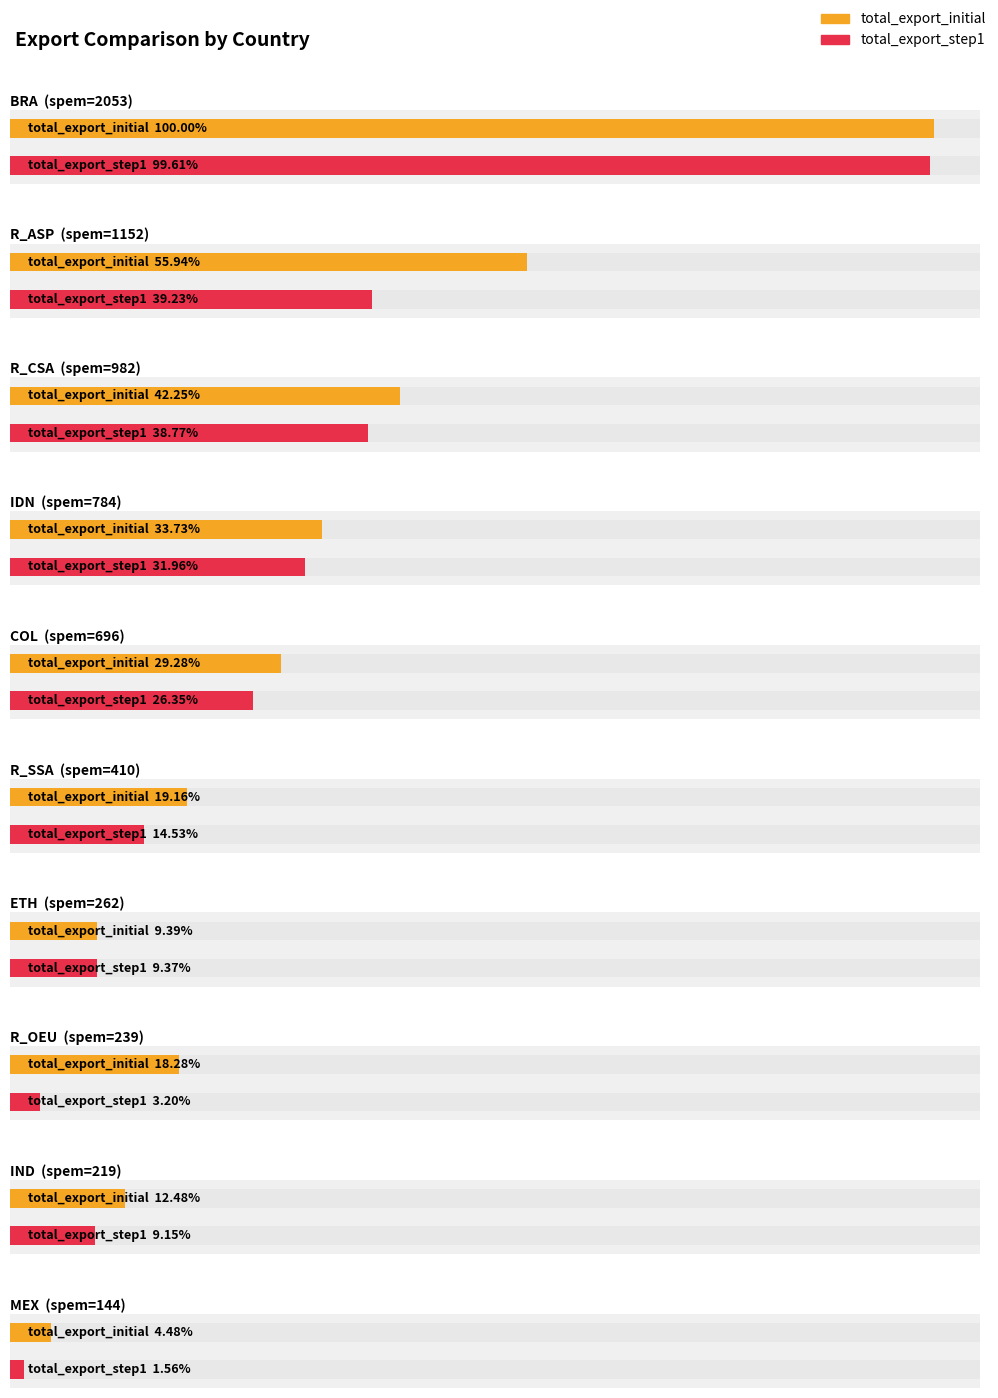

Which series has the widest spread of values?

total_export_step1